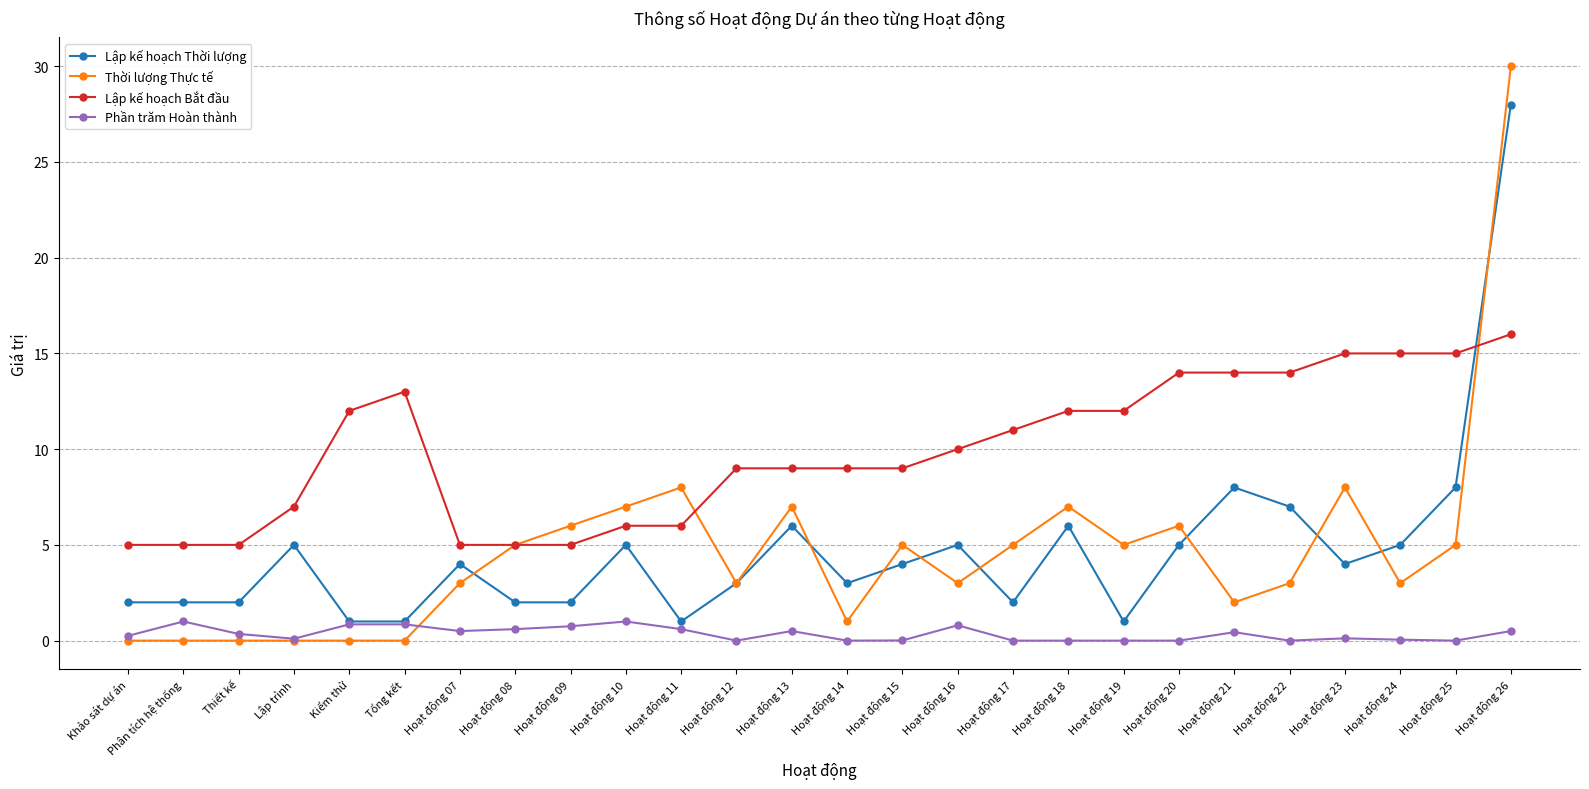

Rank the series by their maximum value, from lowest to highest.

Phần trăm Hoàn thành, Lập kế hoạch Bắt đầu, Lập kế hoạch Thời lượng, Thời lượng Thực tế